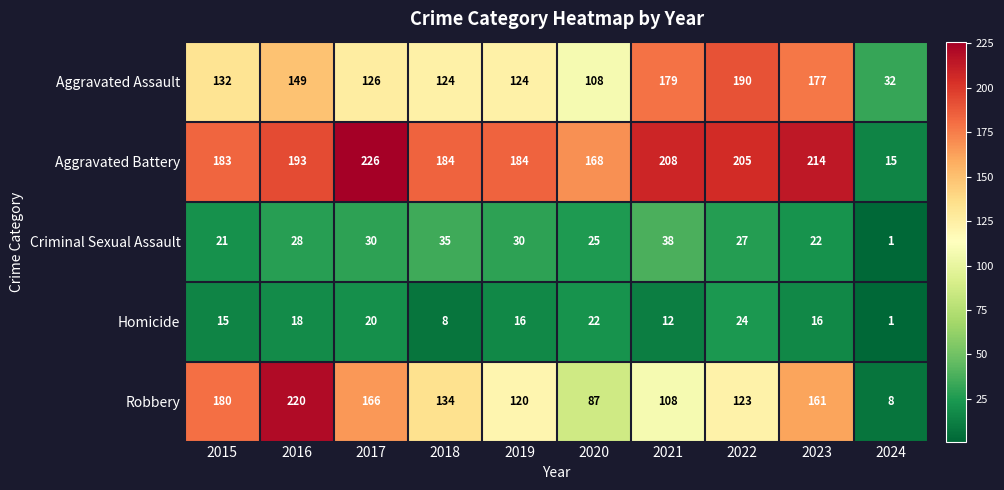

True or false: Aggravated Assault has a value of 190 at 2022.

True